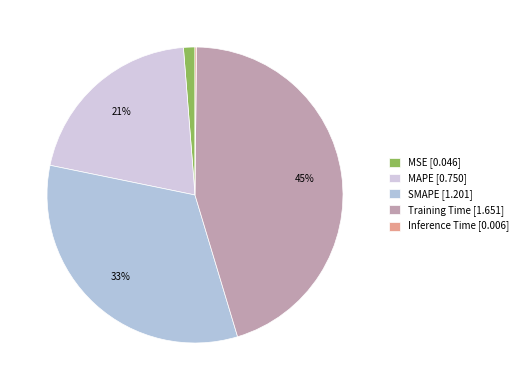

How many segments does this pie chart have?

5